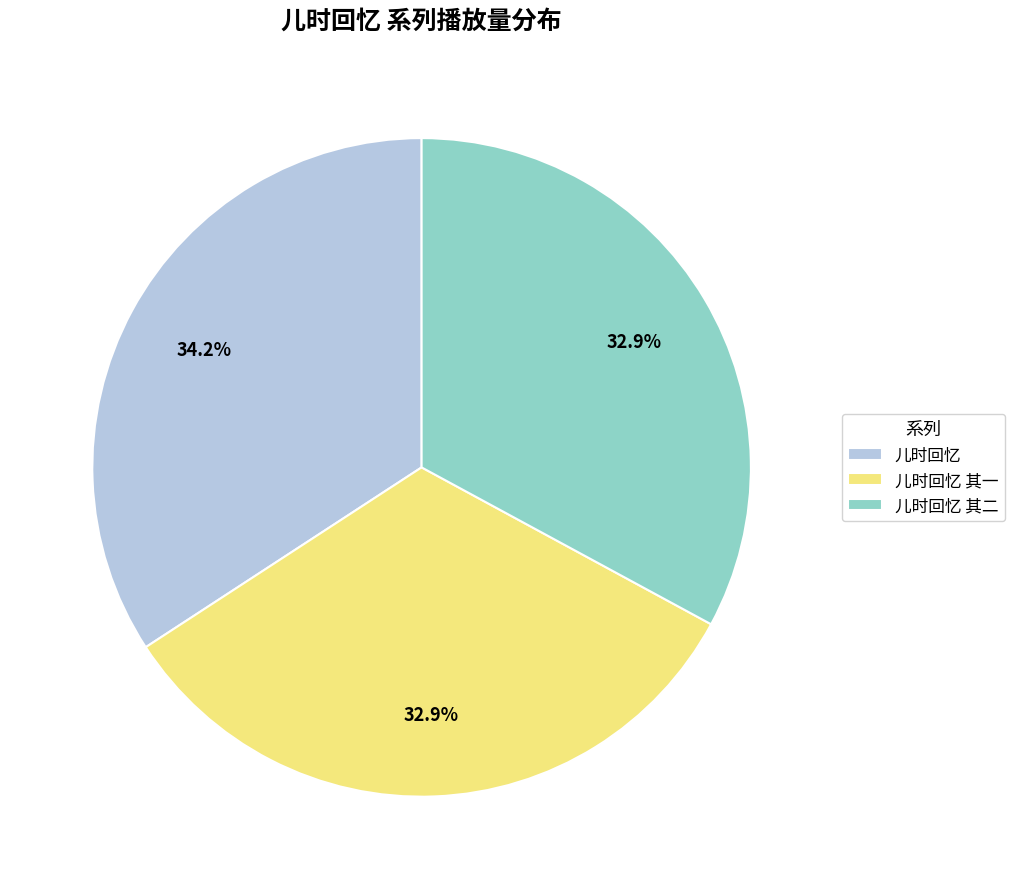

What is the largest slice in the pie chart?

儿时回忆